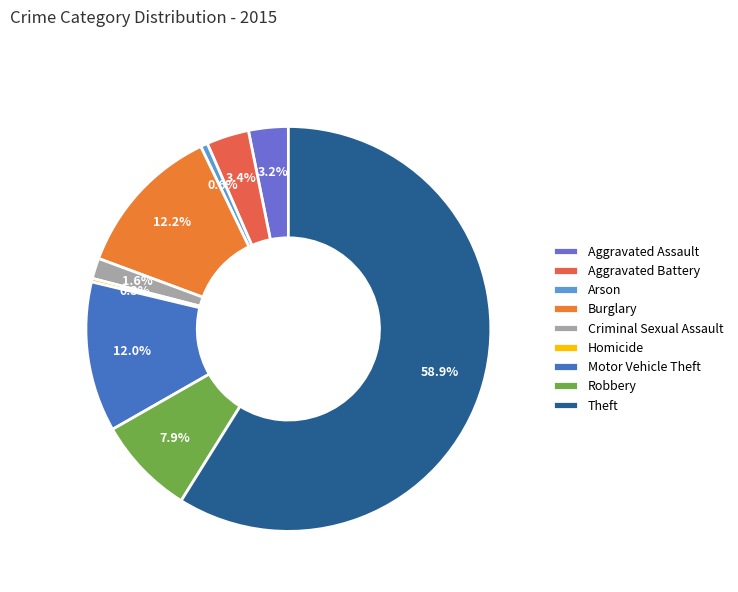

What percentage is NOT represented by Motor Vehicle Theft?

88.0%